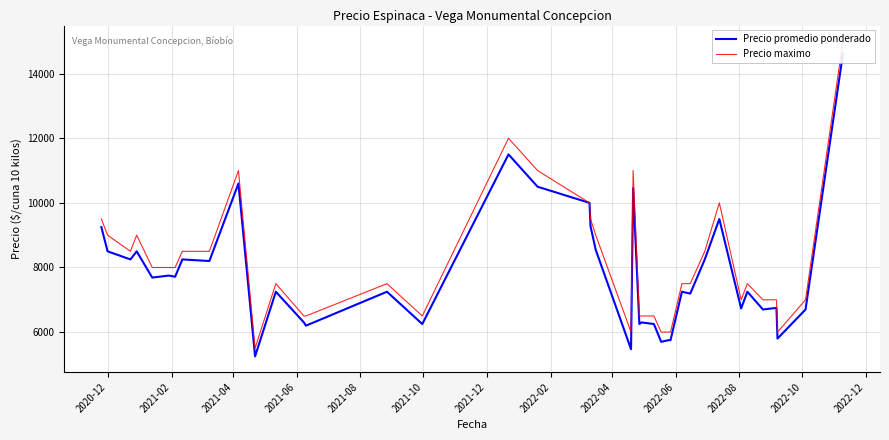

How many interior local peaks does the Precio maximo series have?

8